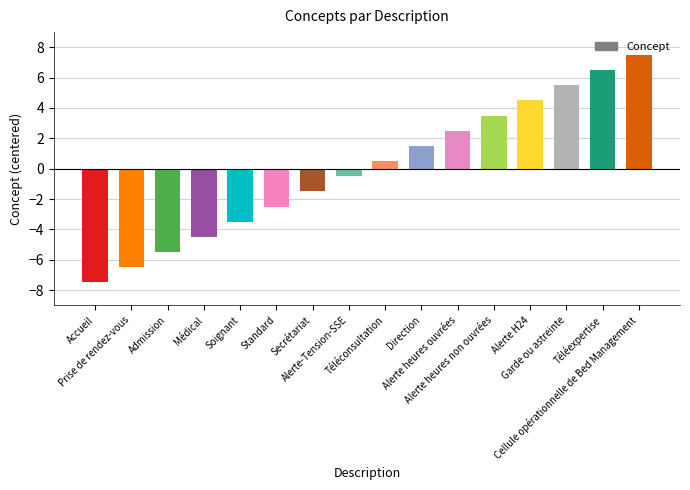

Read the value at Médical.

-4.5